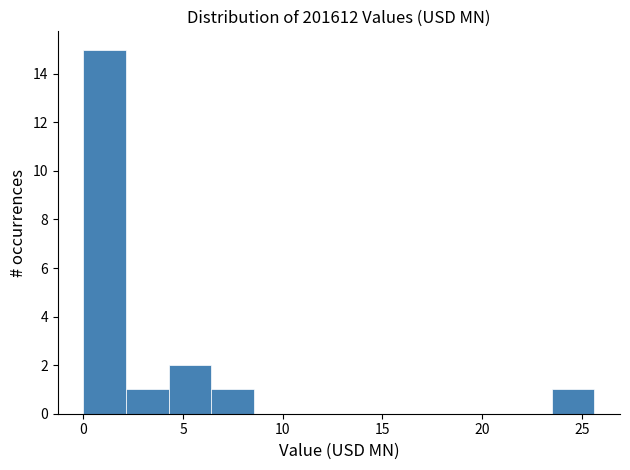

How tall is the bar that spans 23.5 to 25.5 on the x-axis? Neither the bar edges nor the heights are printed on the chart, so give them approximately, as read against the axes.

1